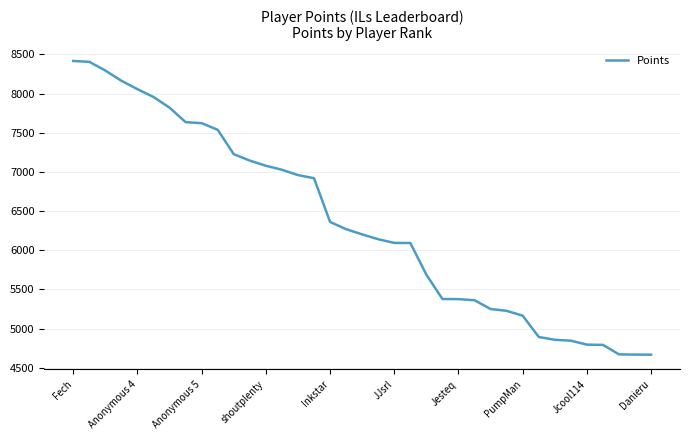

What is the maximum value shown in the chart?

8416